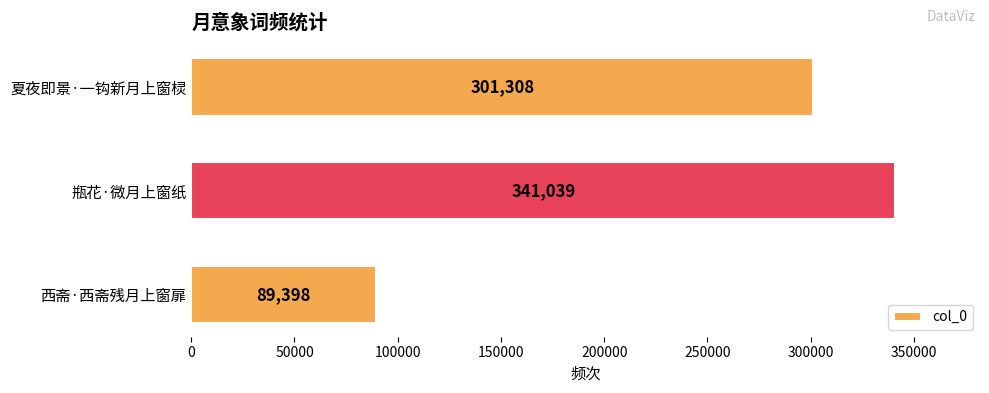

List the labels in order of value, smallest first.

西斋·西斋残月上窗扉, 夏夜即景·一钩新月上窗棂, 瓶花·微月上窗纸